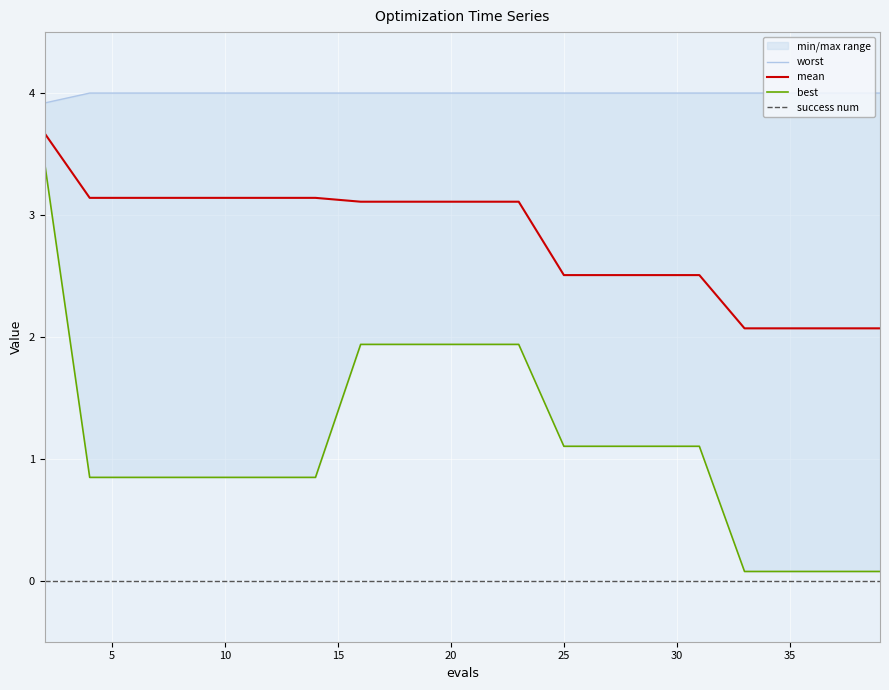

True or false: success num and mean intersect in this chart.

False